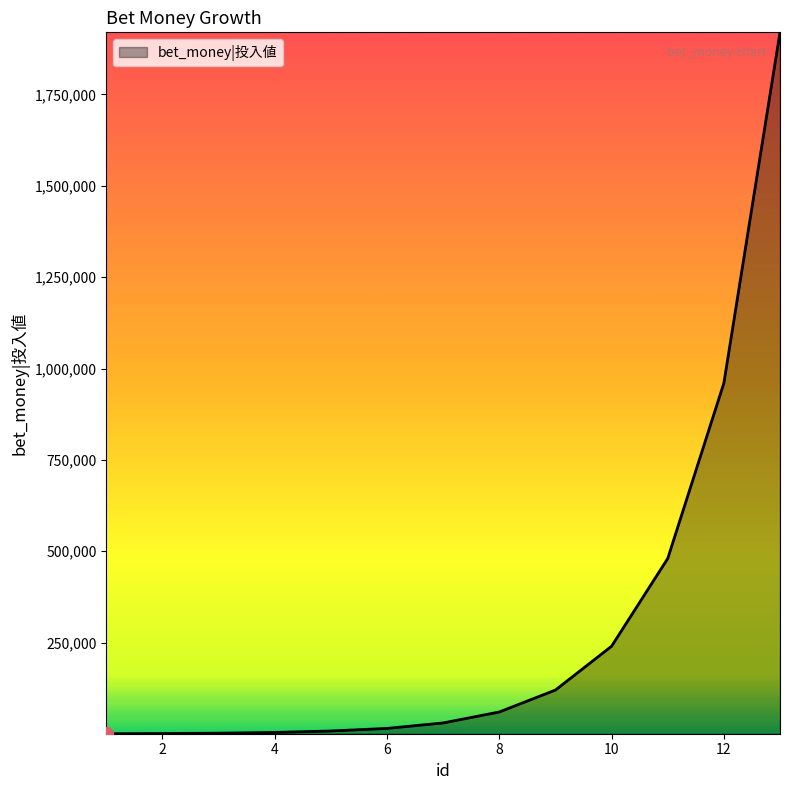

How many lines are shown in the chart?

1